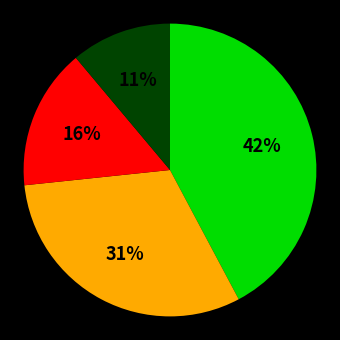

To the nearest percent, what is the difference between the largest and smallest slice percentages?

31%